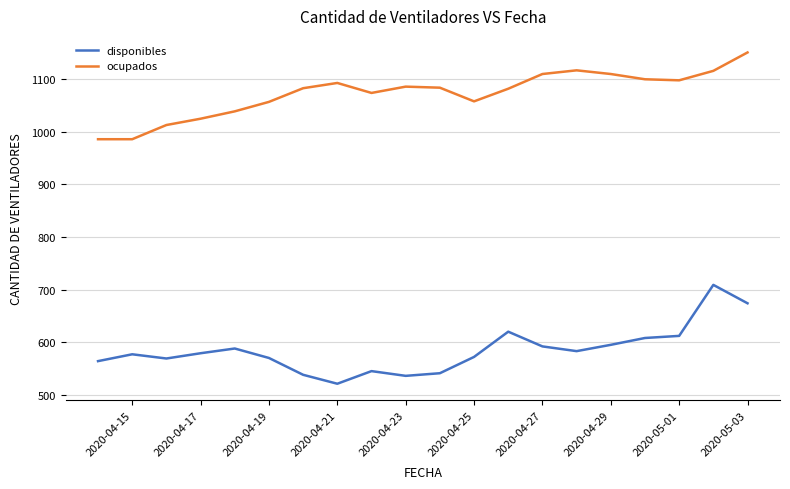

What is the highest value of the ocupados series?

1151